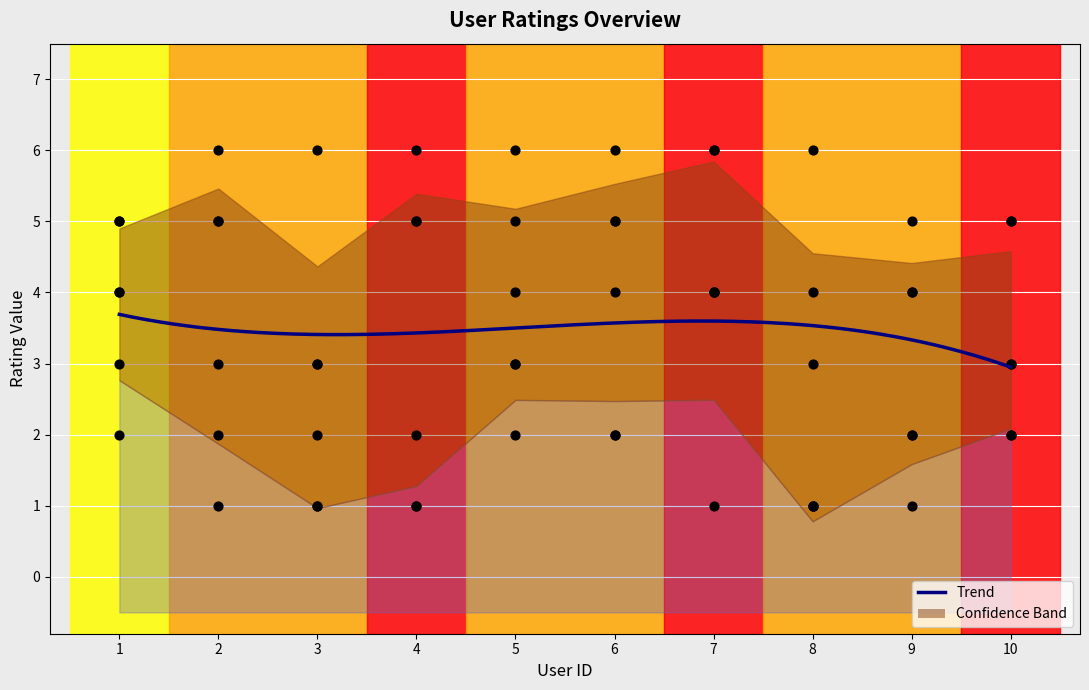

At which category is the sum across all series the highest?

7